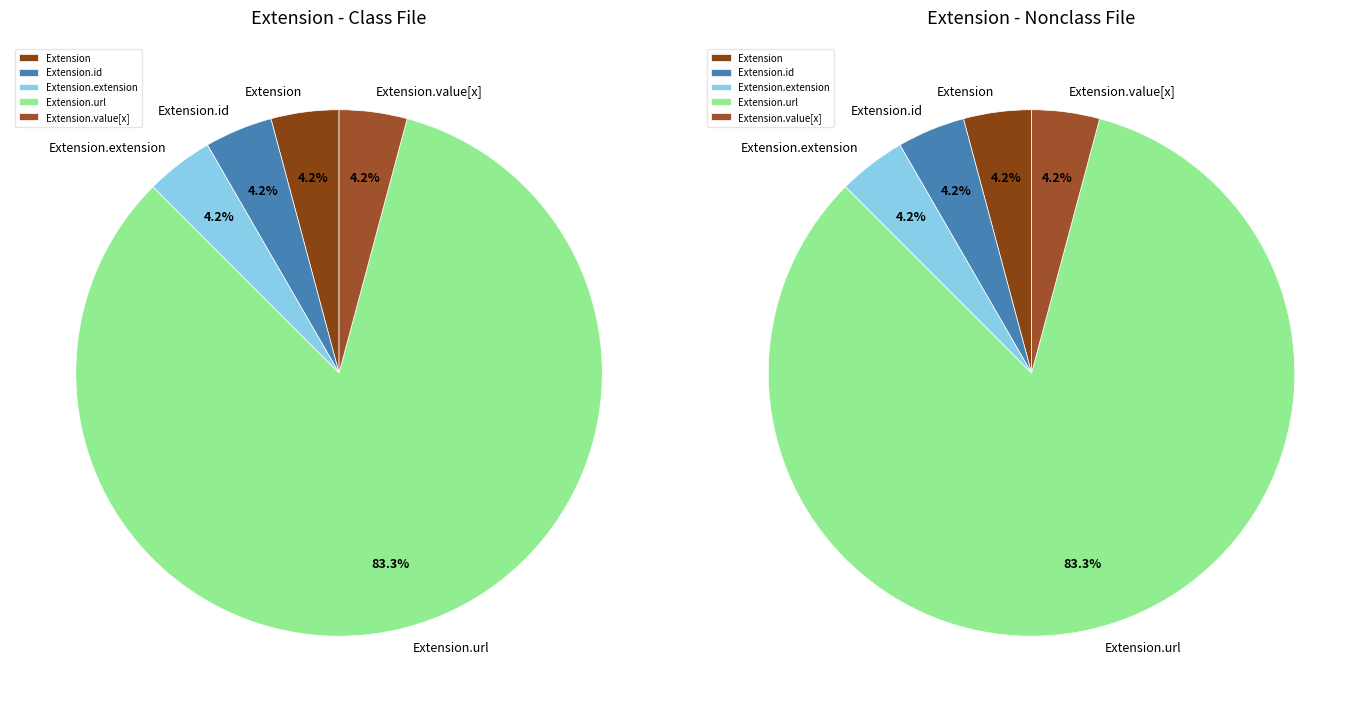

What is the largest slice in the pie chart?

Extension.url